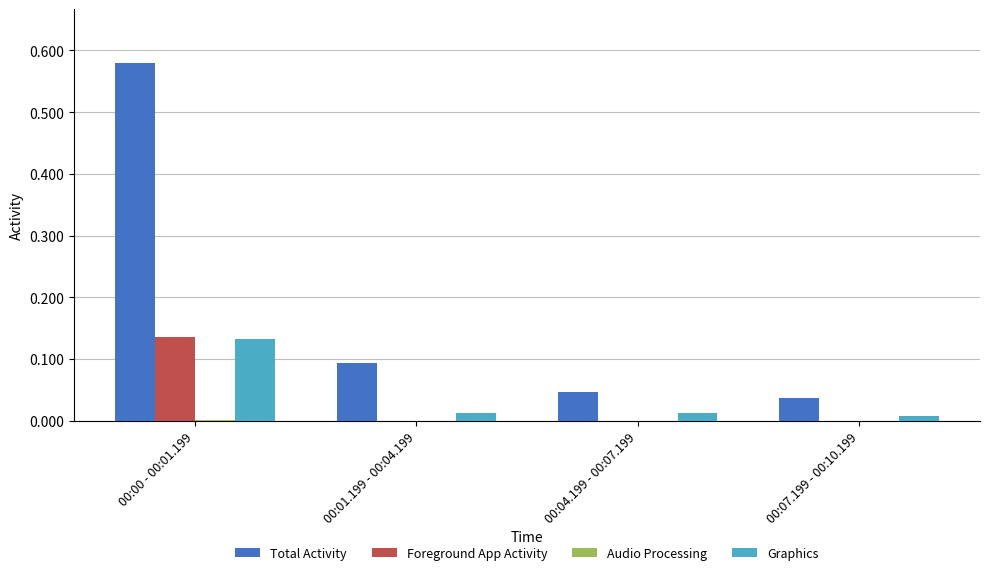

How many categories are shown in the chart?

4